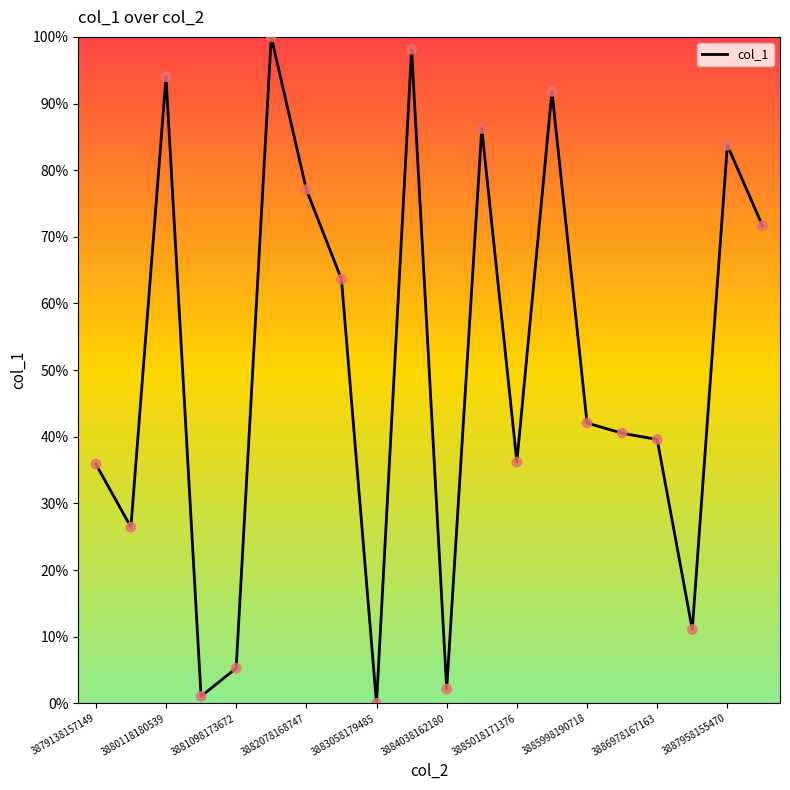

Is this an area chart (filled region under the line)?

No